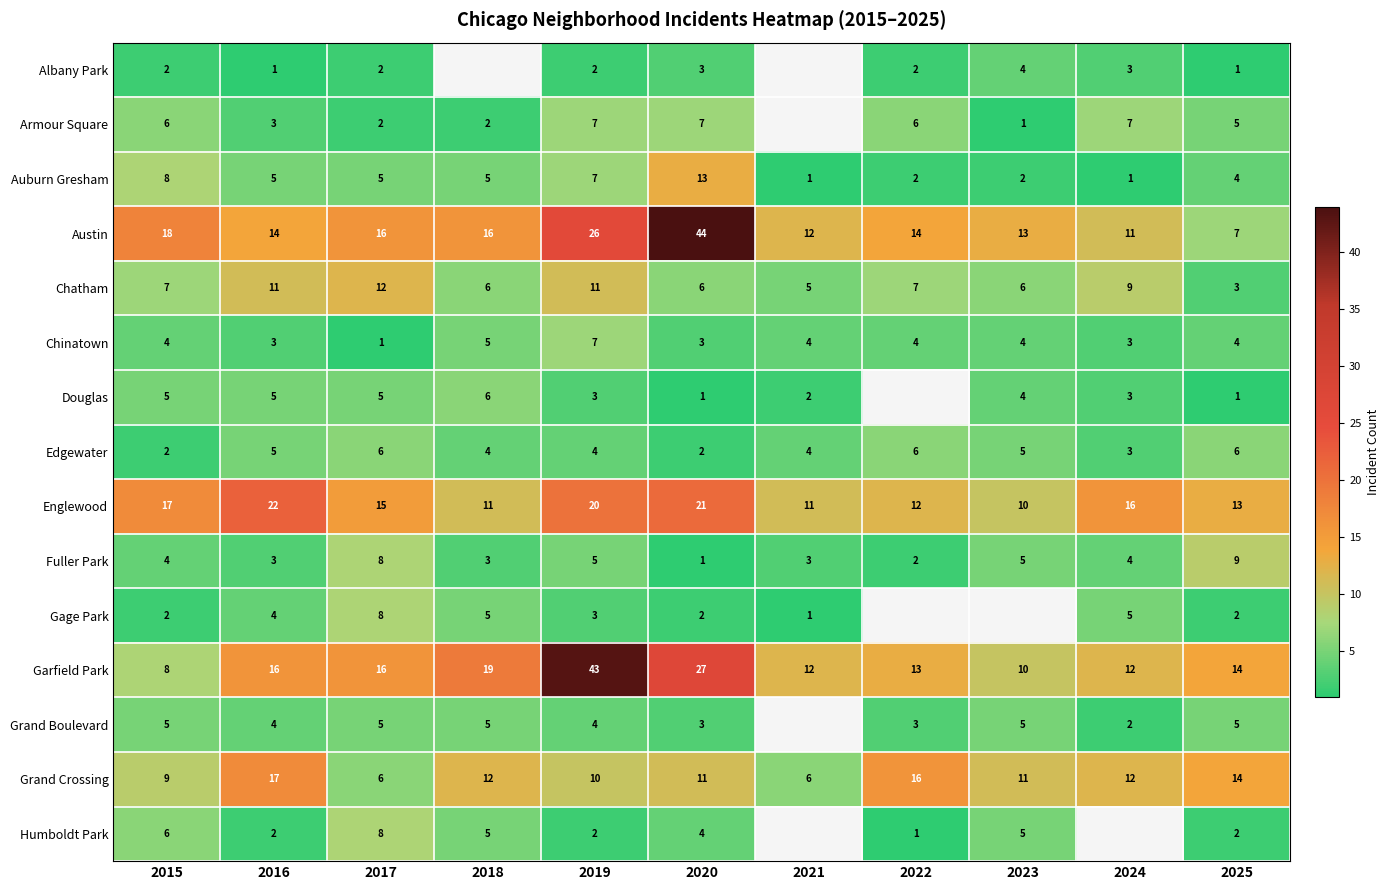

The value of Armour Square at 2018 is 2. True or false?

True